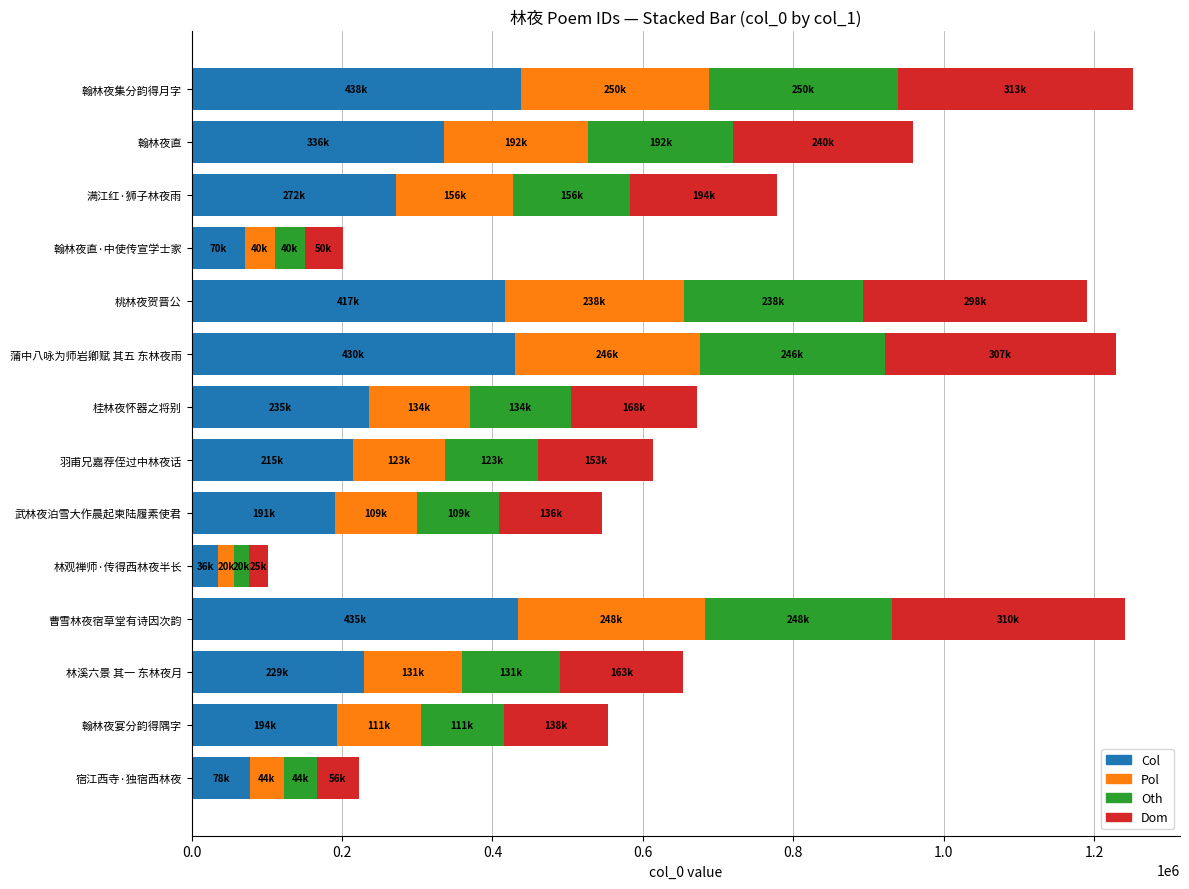

What is the total value across all series at 翰林夜直·中使传宣学士家?

201065.0